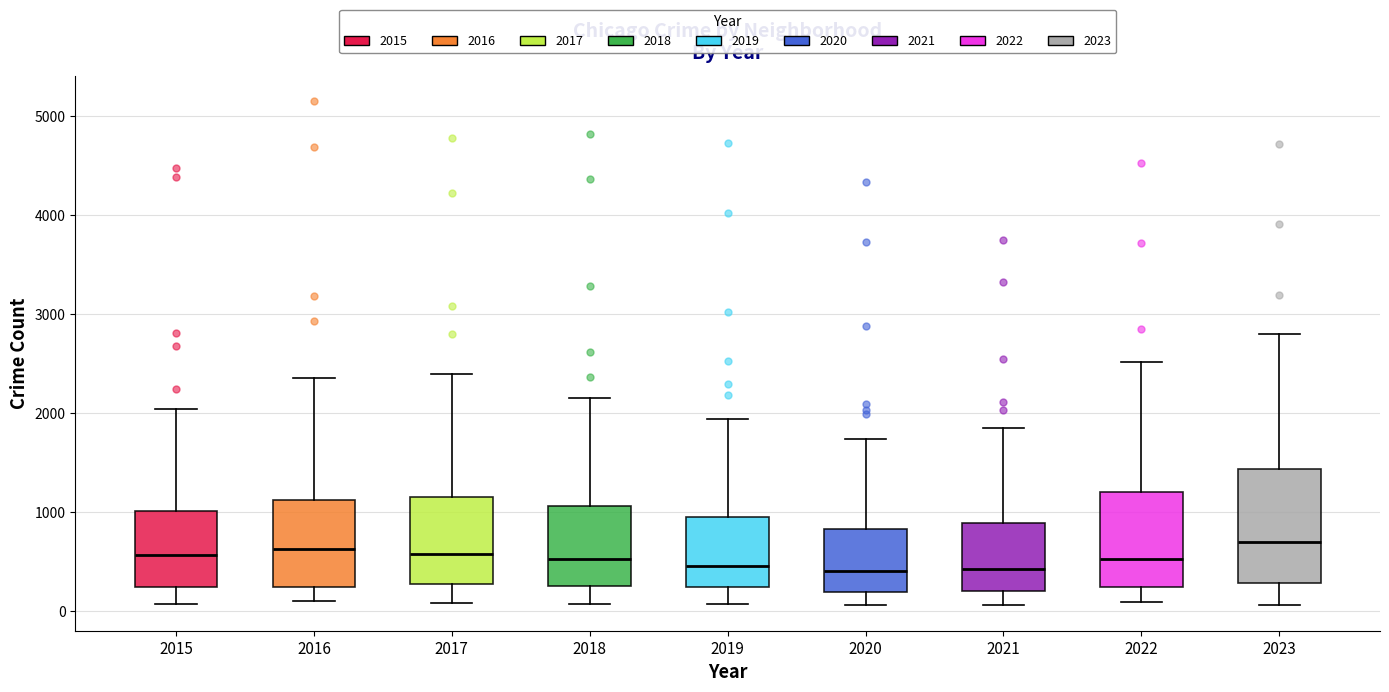

Reading left to right, transcribe this box plot: for each box, give where its median line is, the range the box spans, and where its two whiskers end, as read against the y-axis. The values are not printed on the chart, so give them approximately, as read against the axis.

2015: median 600, box 200 to 1000, whiskers 100 to 2000
2016: median 600, box 200 to 1100, whiskers 100 to 2400
2017: median 600, box 300 to 1200, whiskers 100 to 2400
2018: median 500, box 300 to 1100, whiskers 100 to 2100
2019: median 500, box 200 to 900, whiskers 100 to 1900
2020: median 400, box 200 to 800, whiskers 100 to 1700
2021: median 400, box 200 to 900, whiskers 100 to 1900
2022: median 500, box 200 to 1200, whiskers 100 to 2500
2023: median 700, box 300 to 1400, whiskers 100 to 2800